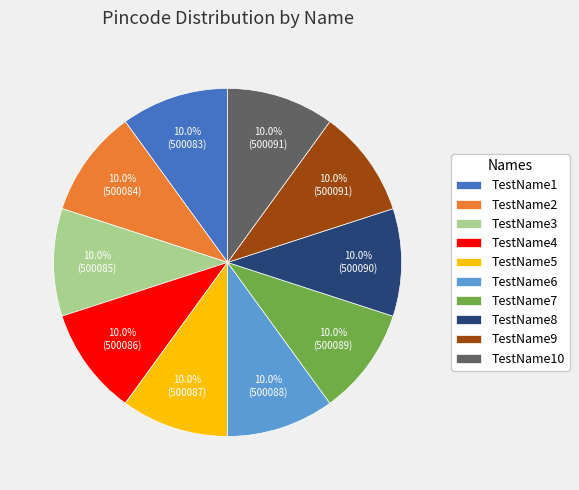

Approximately how many times larger is the value at TestName3 compared to TestName6?

1.0